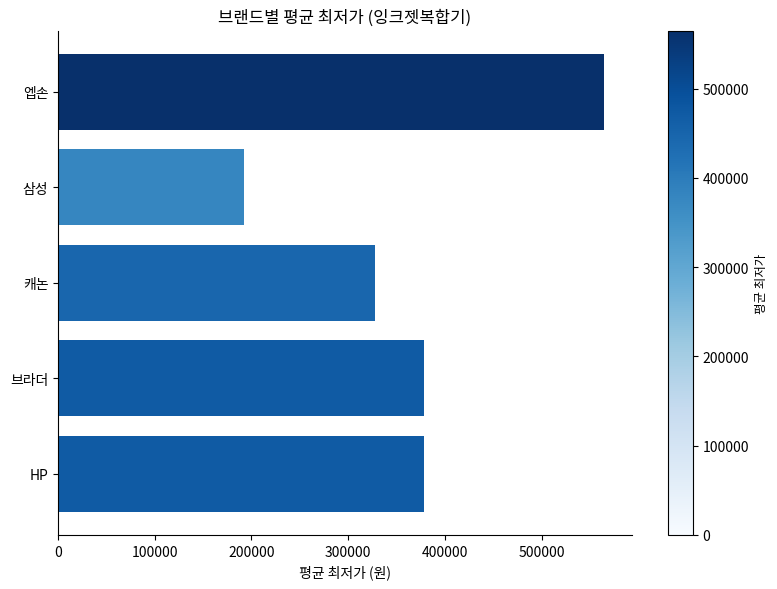

What is the change in value from 삼성 to 브라더?

+186750